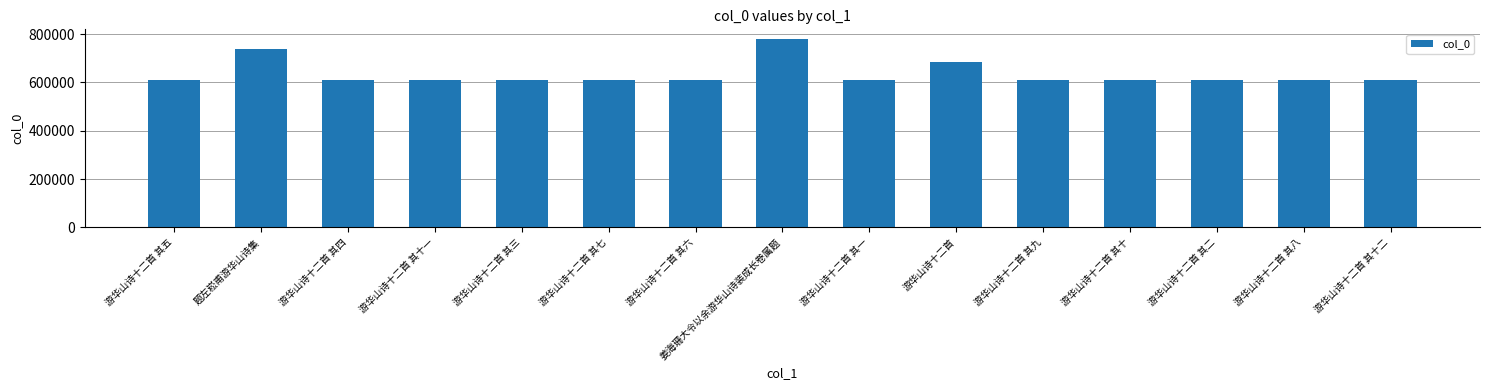

What is the difference between the values at 游华山诗十二首 其八 and 游华山诗十二首?

73746